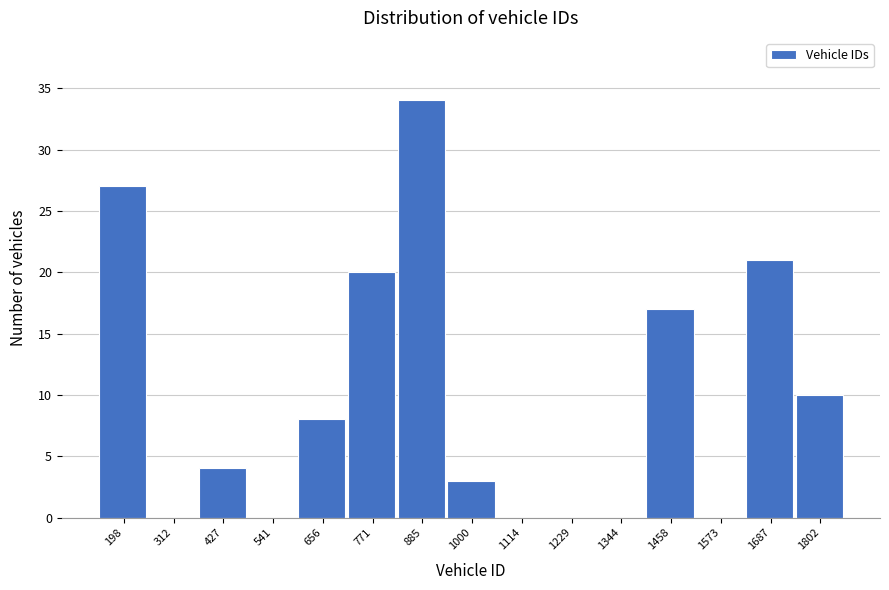

Reading left to right, list all the values displayed in this chart.

198=27	312=0	427=4	541=0	656=8	771=20	885=34	1000=3	1114=0	1229=0	1344=0	1458=17	1573=0	1687=21	1802=10